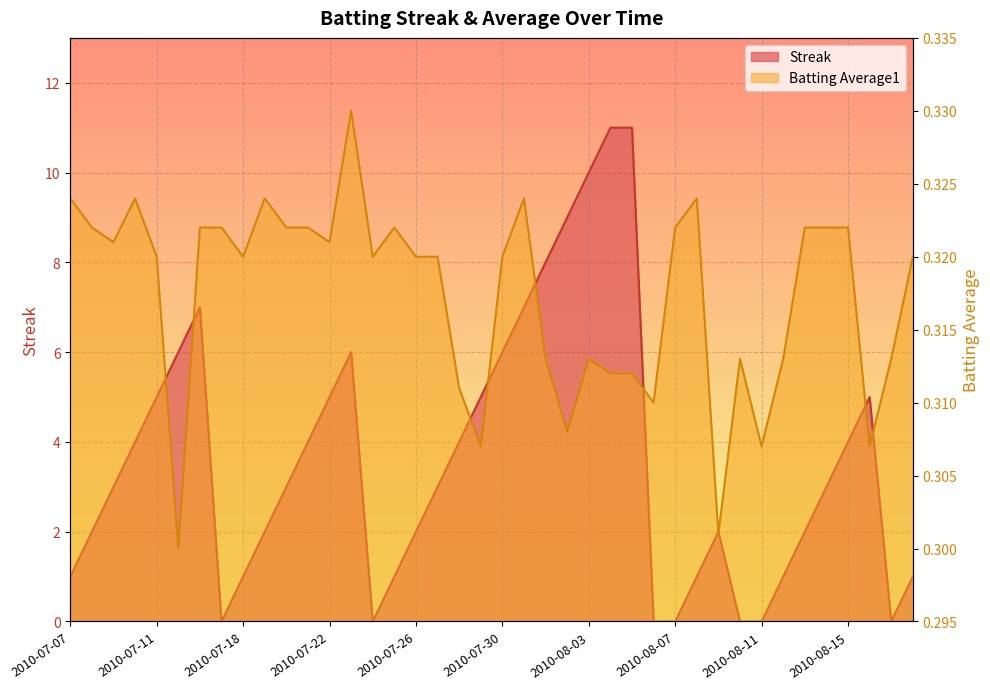

Which series has the widest spread of values?

Streak